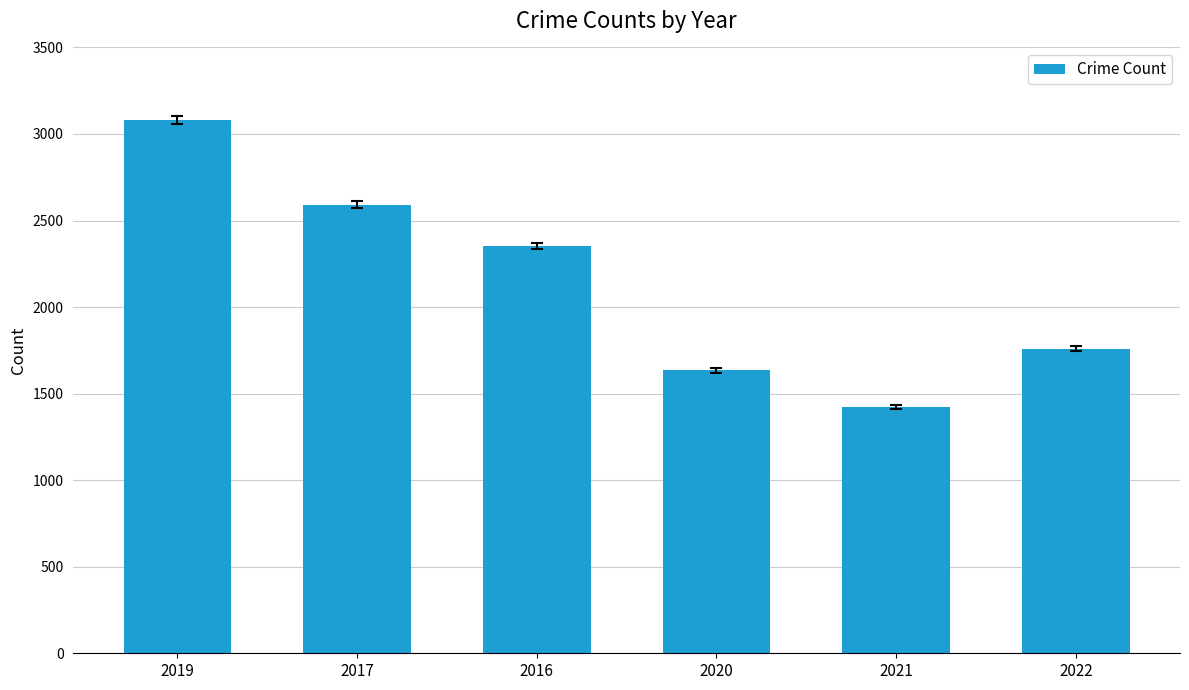

What is the difference between the values at 2022 and 2017?

832